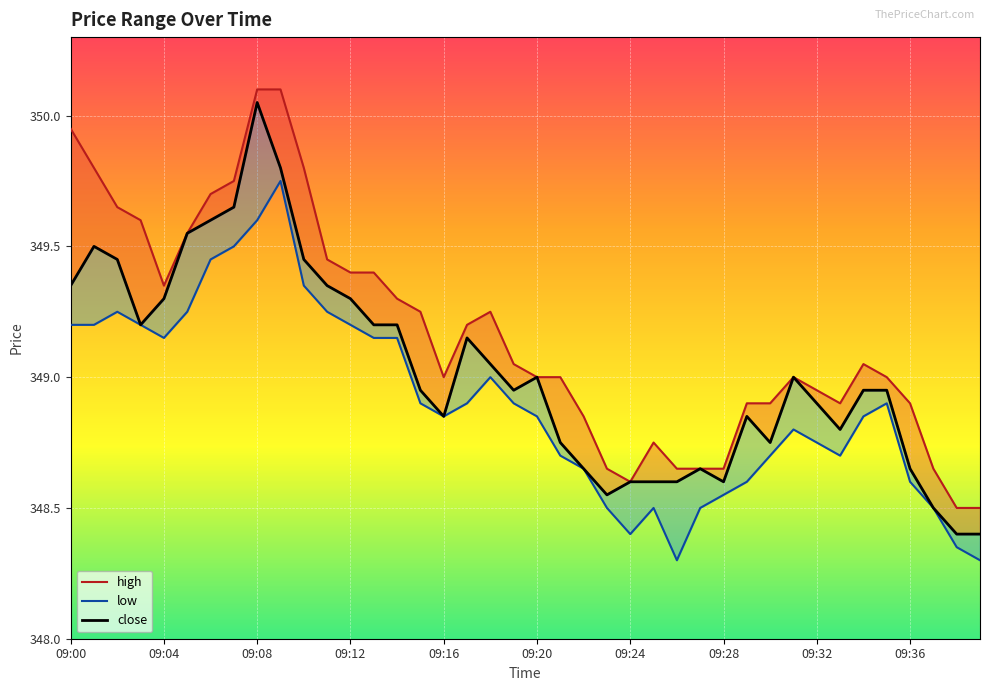

Is this an area chart (filled region under the line)?

No